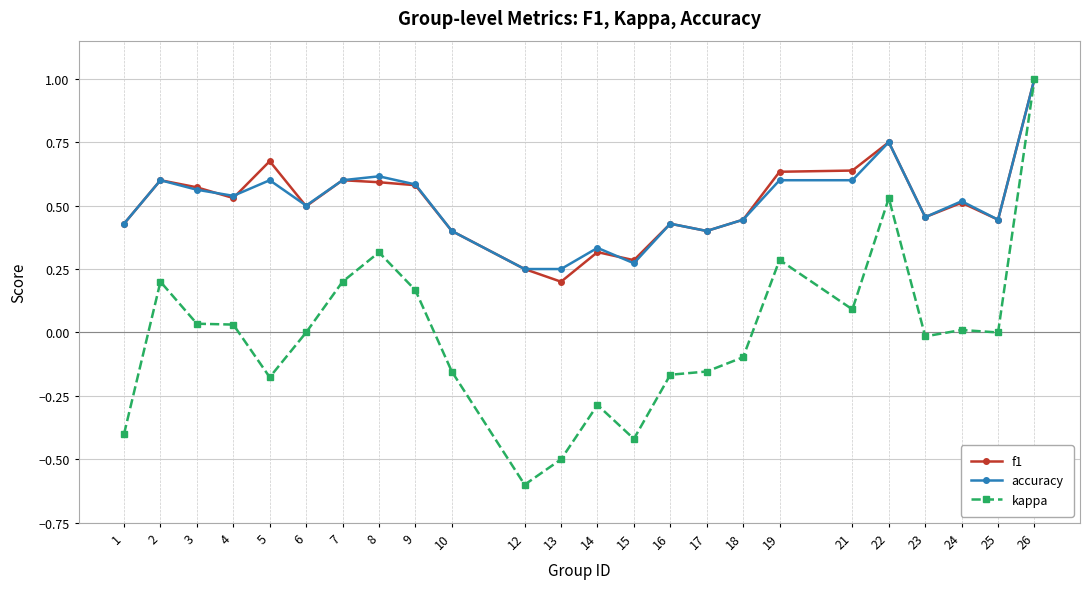

Is the value of f1 at 1 greater than the value of kappa at 17?

Yes